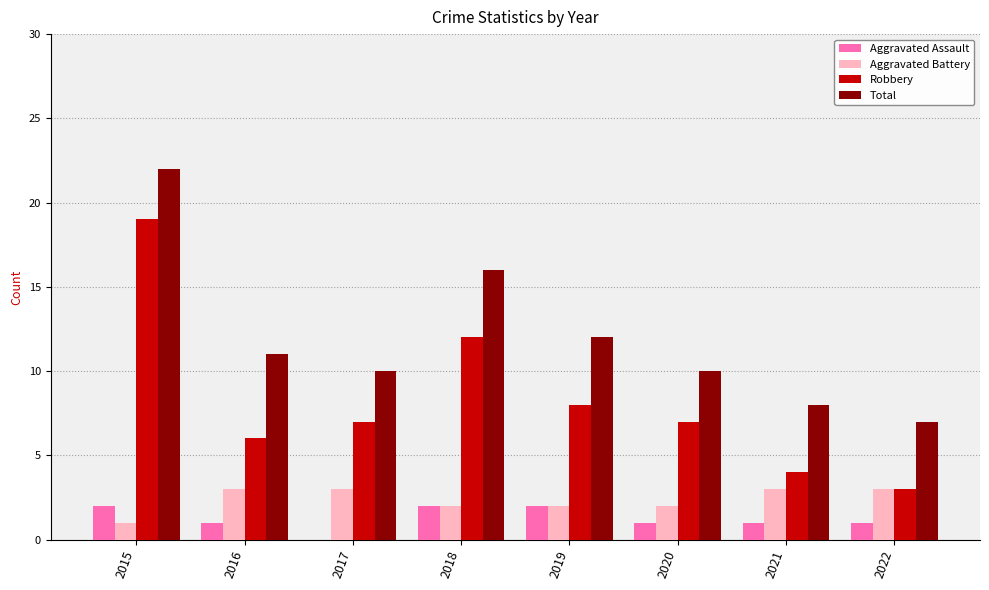

What is the sum of all Aggravated Assault values?

10